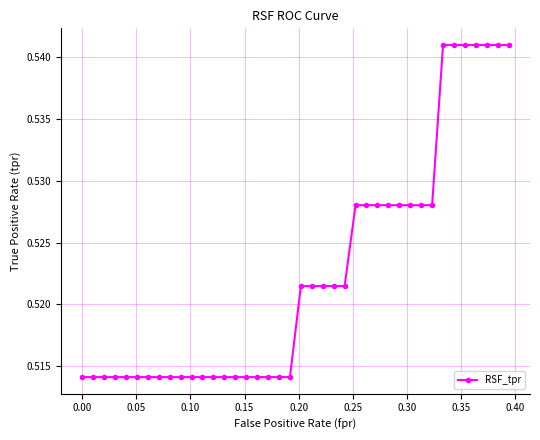

Count the values in the range 0 to 1.

40